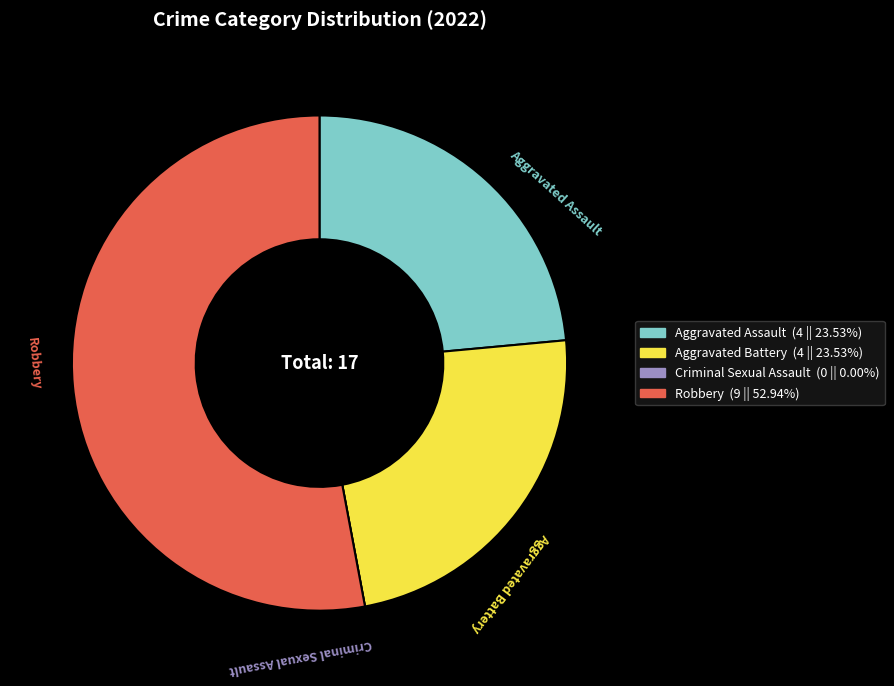

What is the largest slice in the pie chart?

Robbery